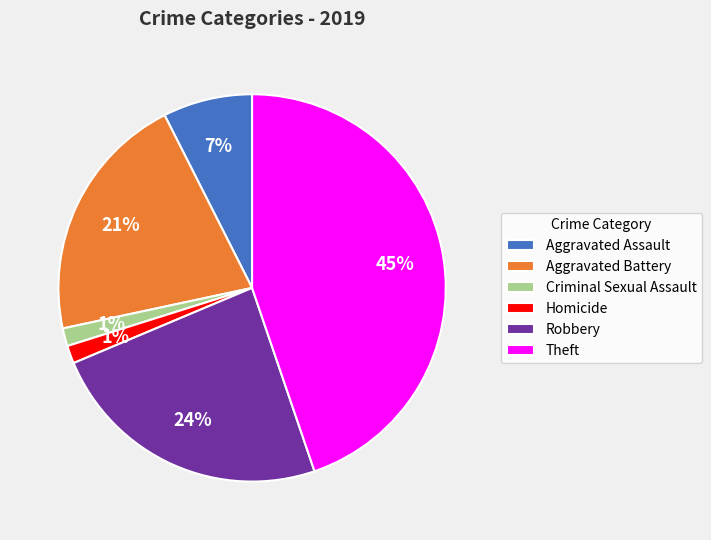

To the nearest percent, what is the average slice percentage?

17%